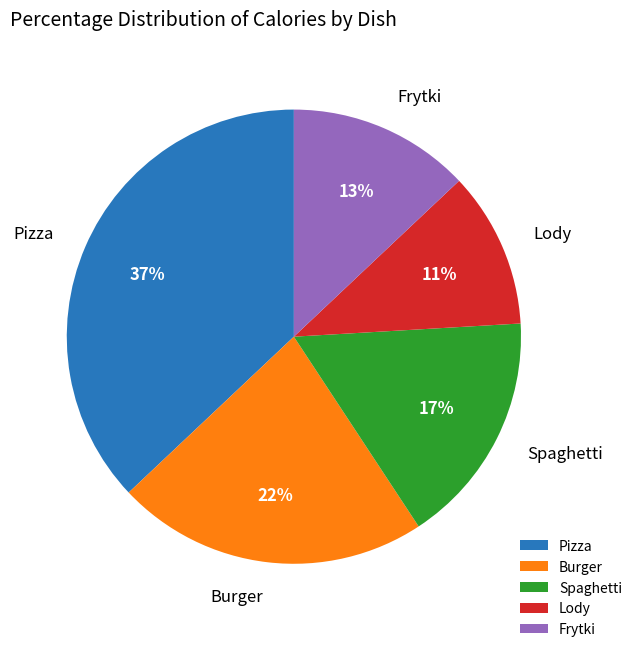

Approximately how many times larger is the value at Pizza compared to Burger?

1.7